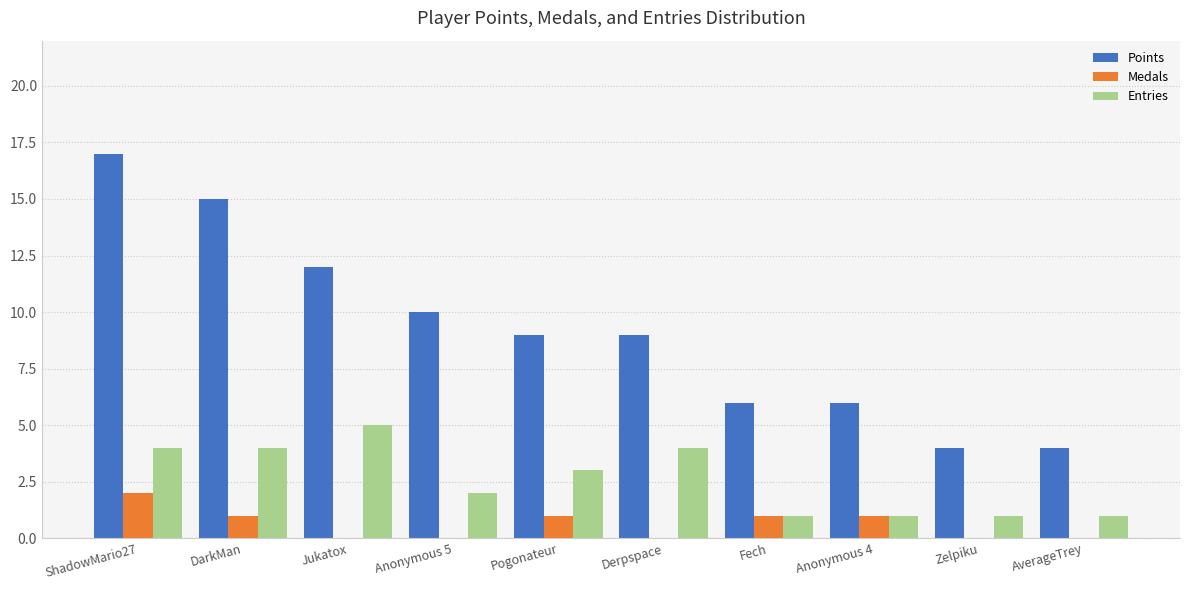

What is the sum of all Points values?

92